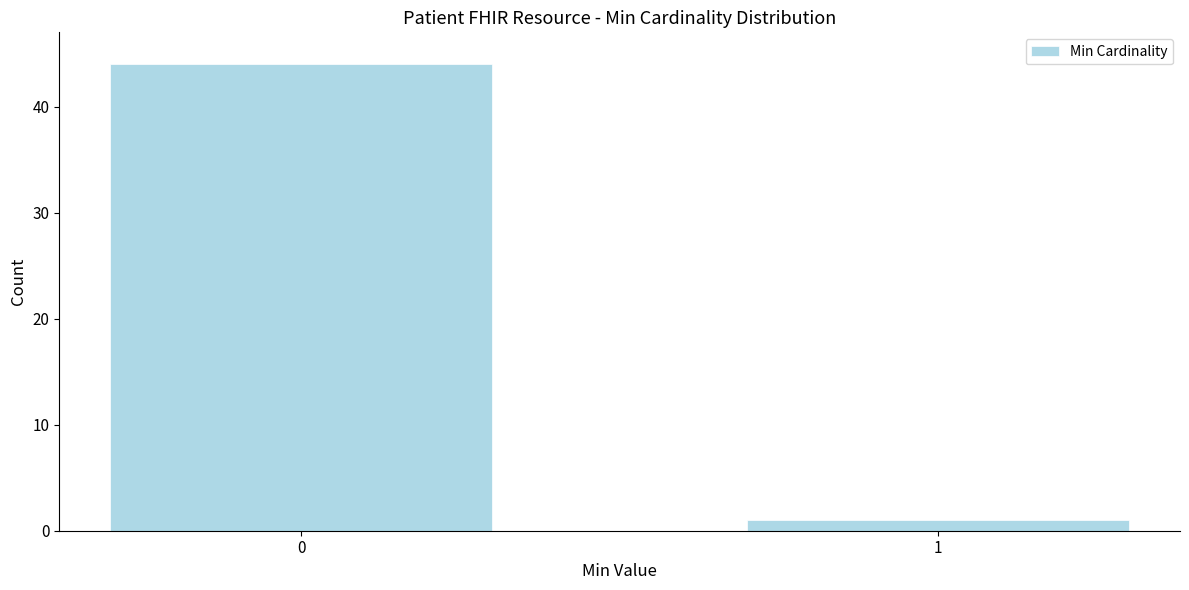

Reading right to left, transcribe all the data shown in this chart.

1=1	0=44